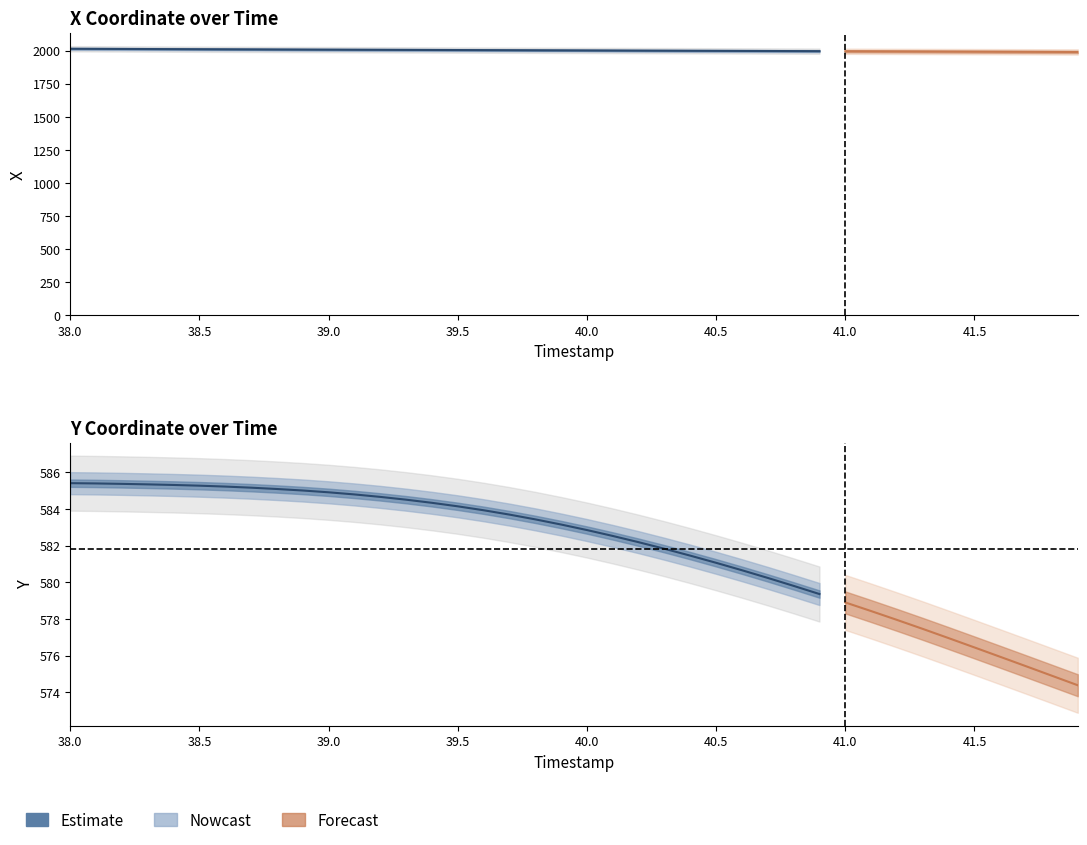

Does the chart contain stacked bars?

No